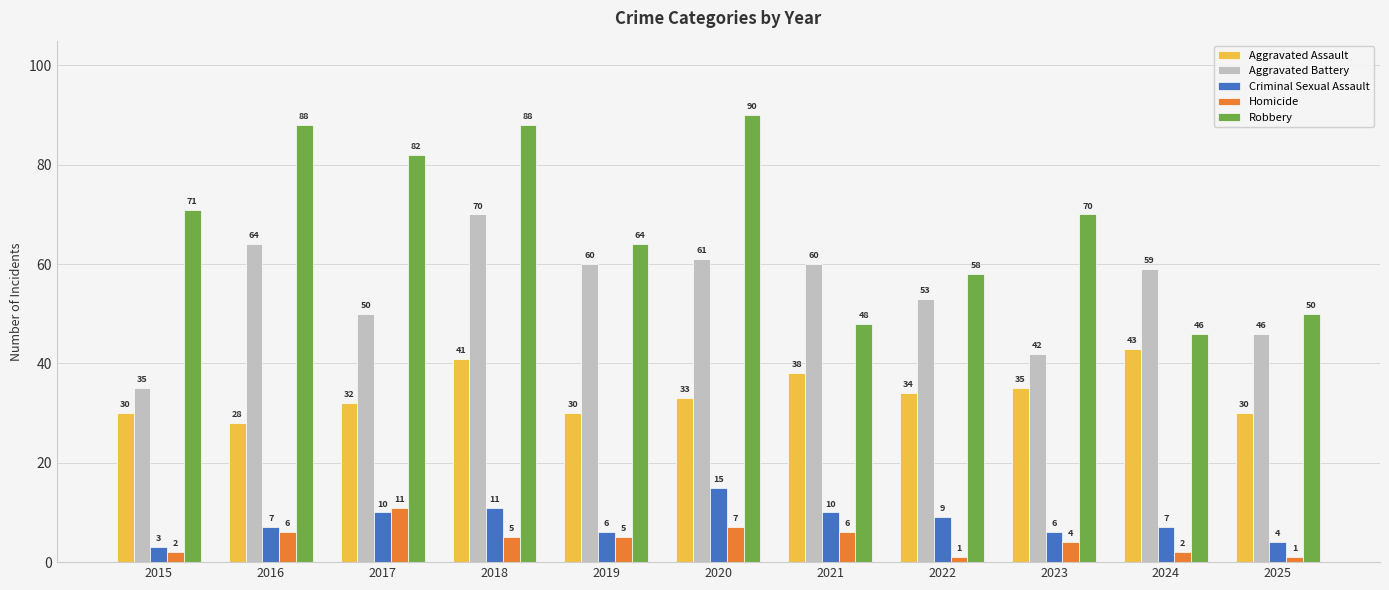

Is it true that Aggravated Battery equals 26 at 2024?

False